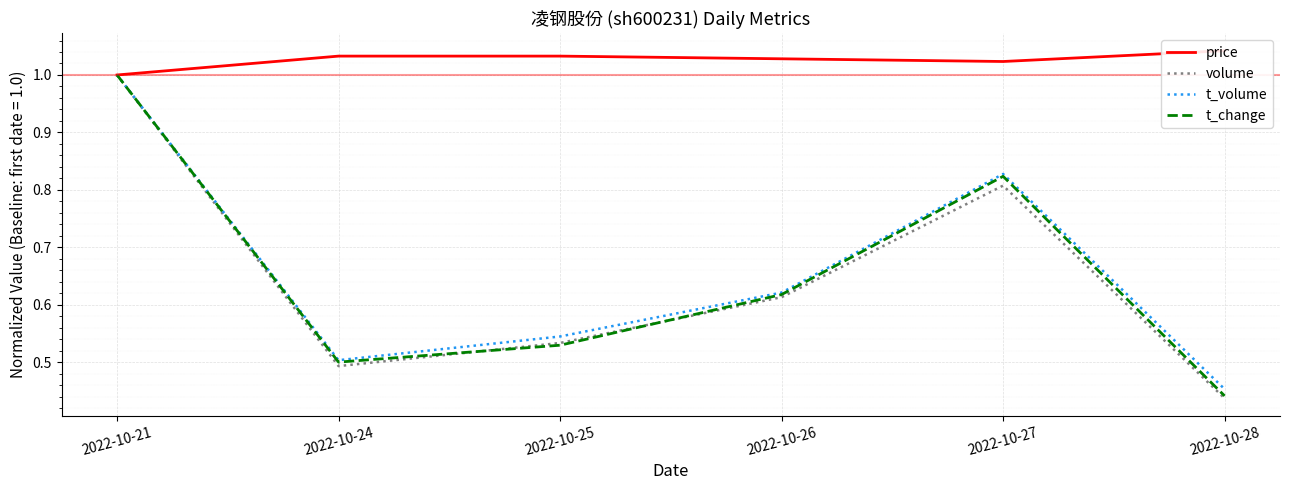

What is the greatest value displayed?

1.0